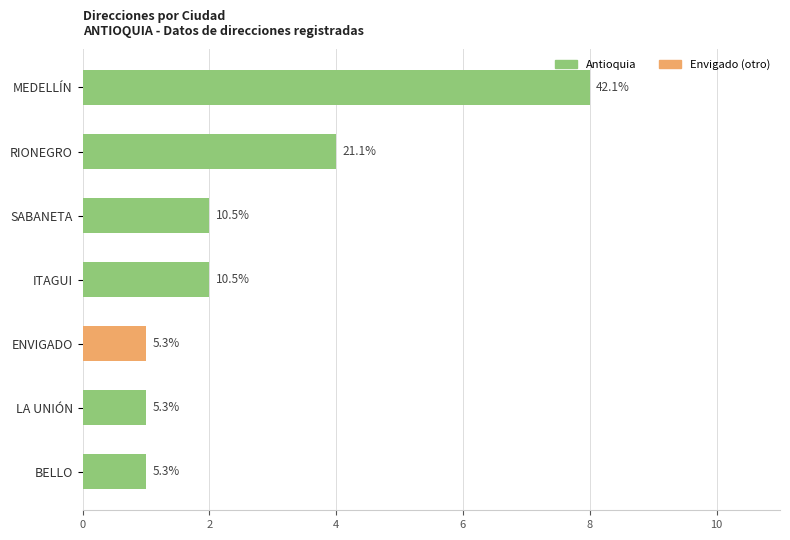

Count the values in the range 1 to 4.

6